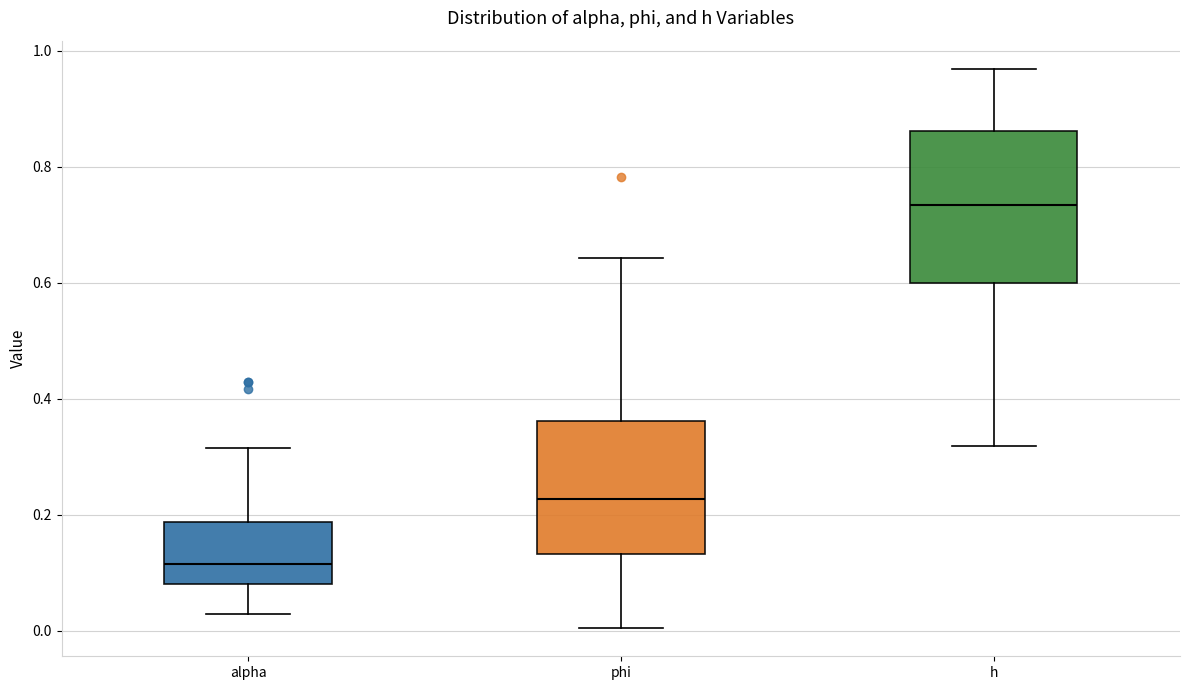

Which box is the tallest, from its lower edge to its upper edge?

h